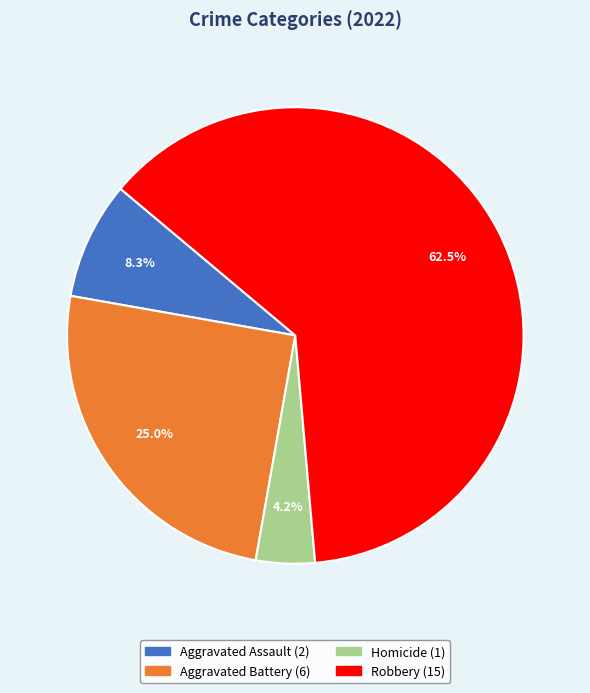

Is there any slice that represents more than half of the pie?

Yes